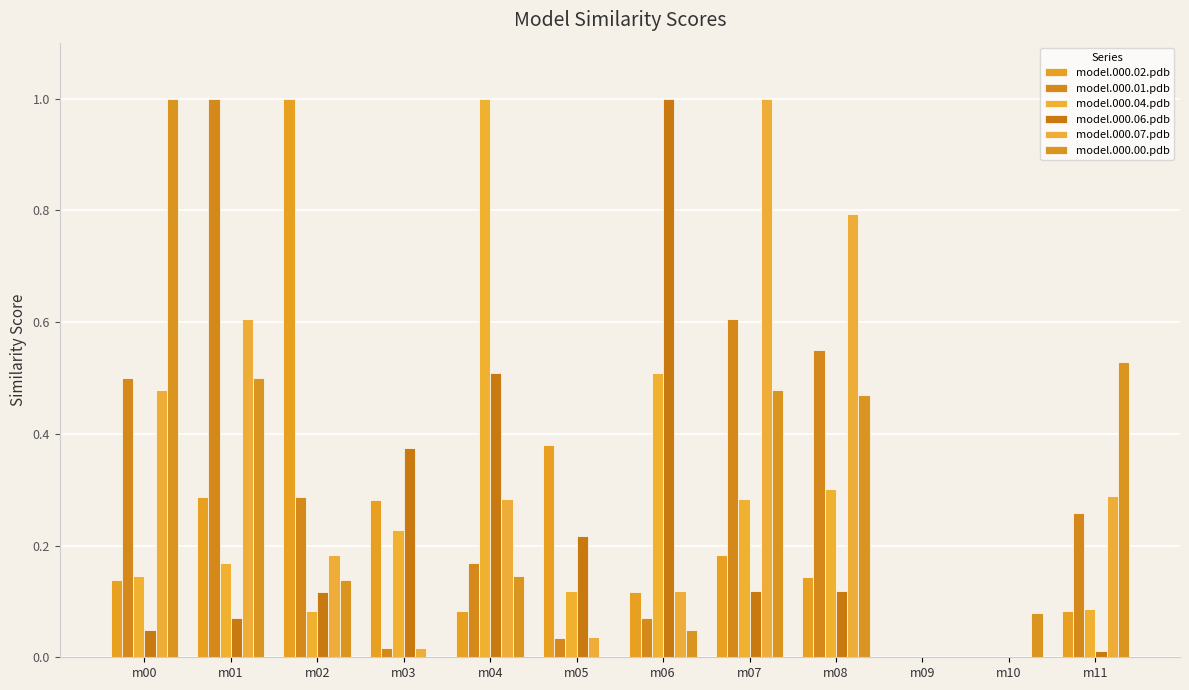

At which label is model.000.04.pdb closest to 0?

m09